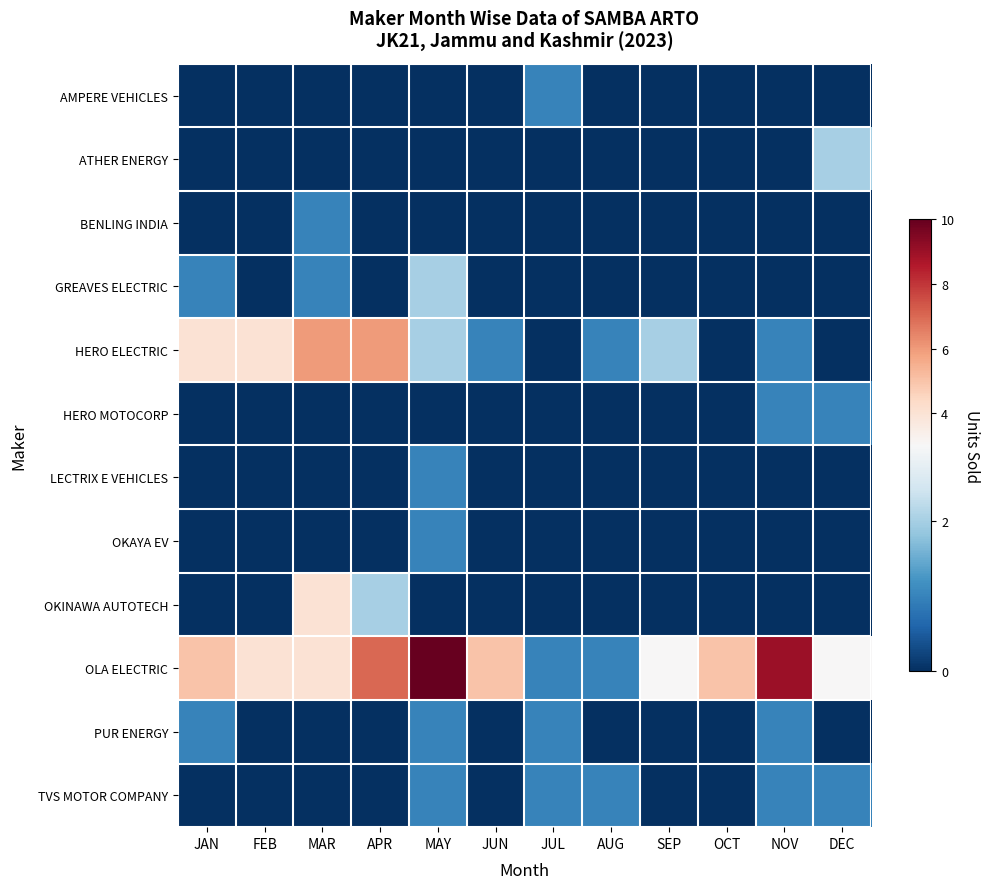

Which series has the largest total across all categories?

OLA ELECTRIC